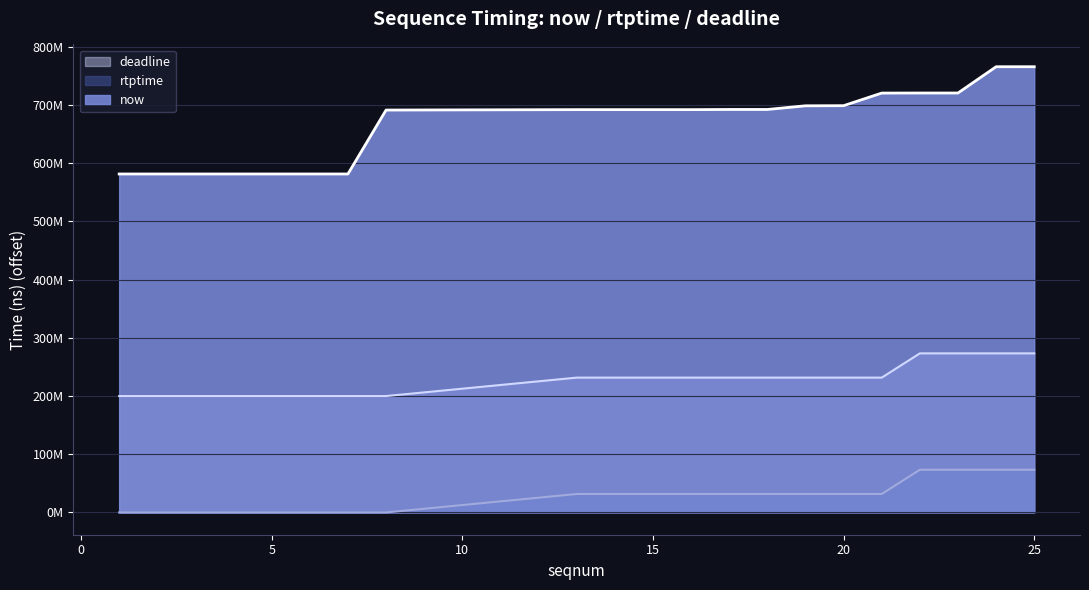

True or false: now and deadline cross at least once.

False